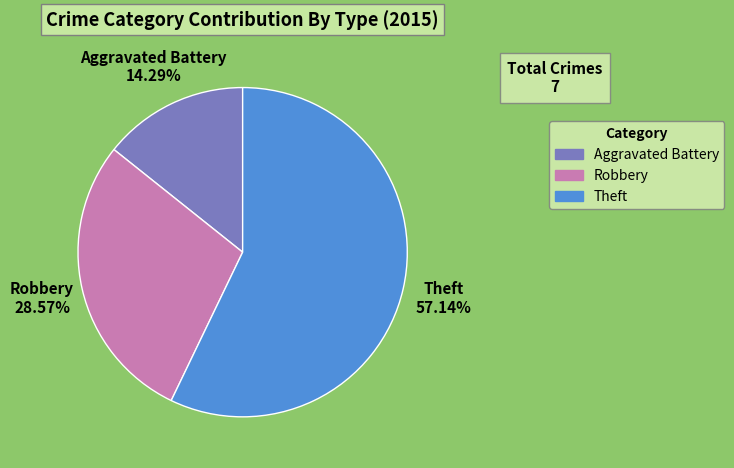

The Aggravated Battery slice represents 9% of the pie. True or false?

False